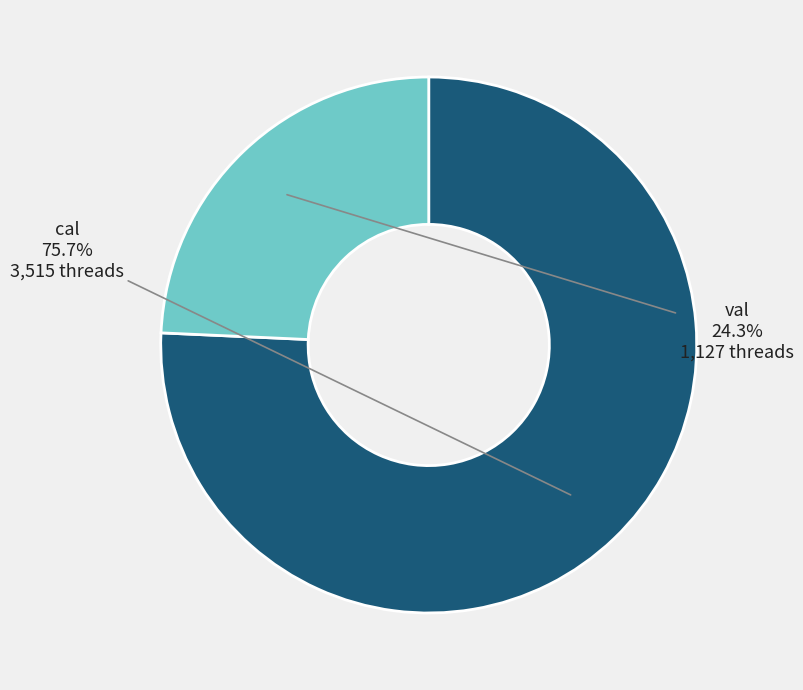

To the nearest percent, what is the difference between the largest and smallest slice percentages?

51%